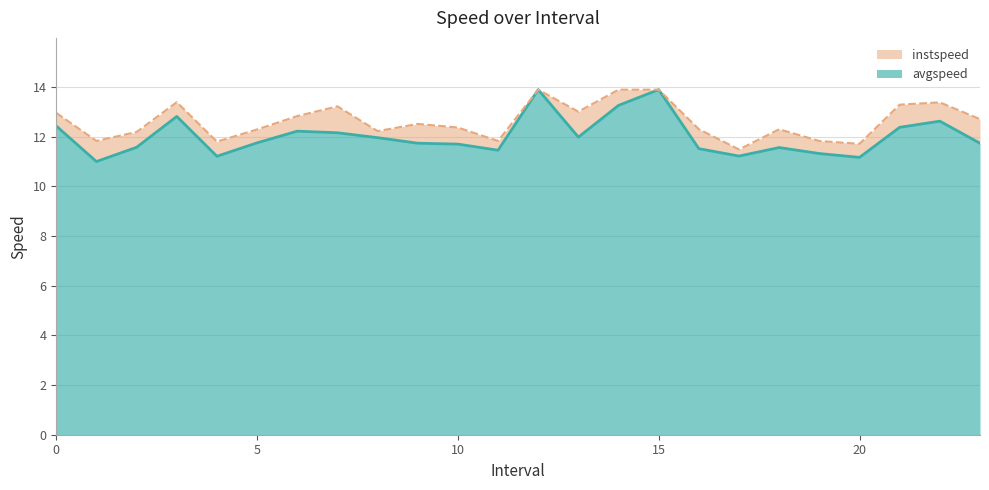

What is the label of the 5th point from the right?

19.0